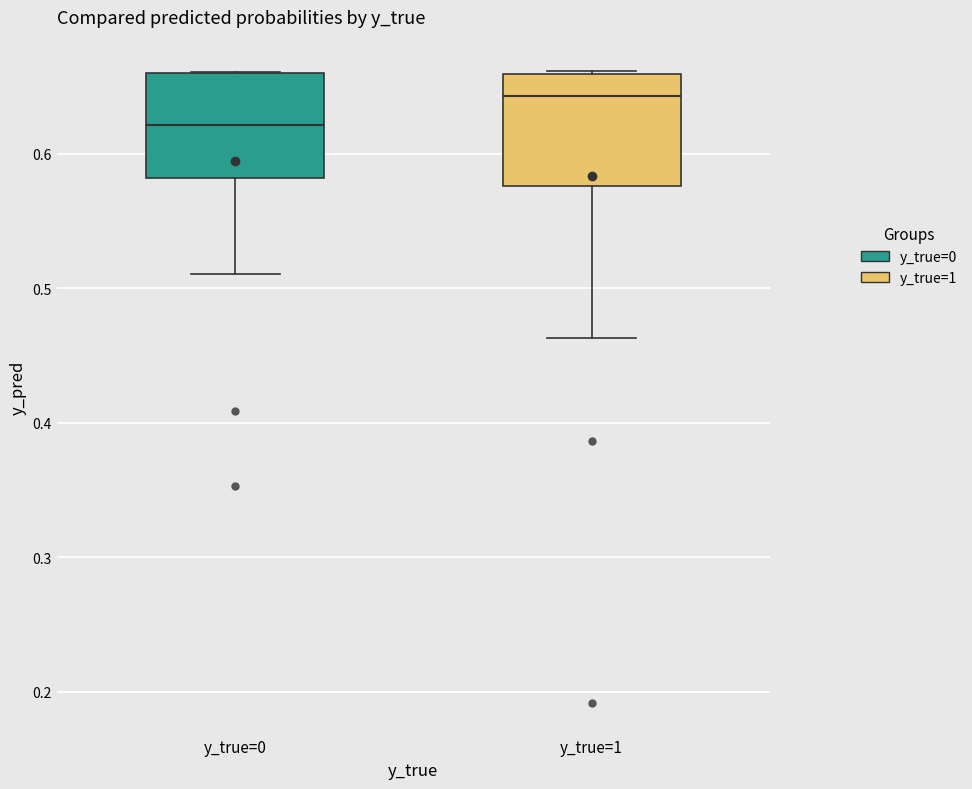

Where is the upper edge of the box for y_true=0 on the y-axis? The values are not printed on the chart, so give them approximately, as read against the axis.

0.66